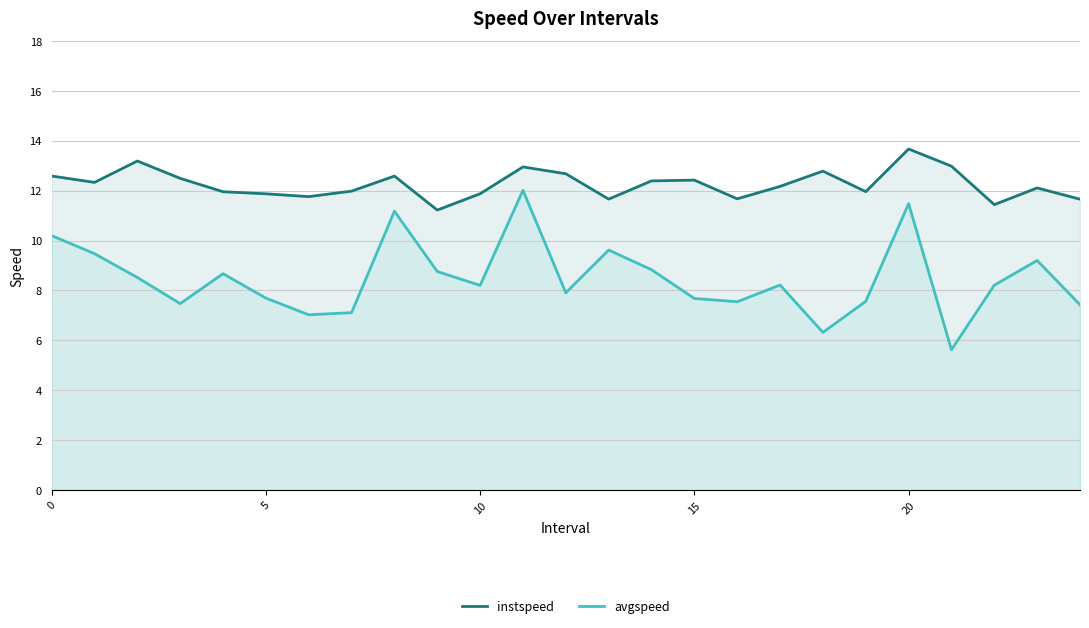

What is the average value of the instspeed series?

12.3